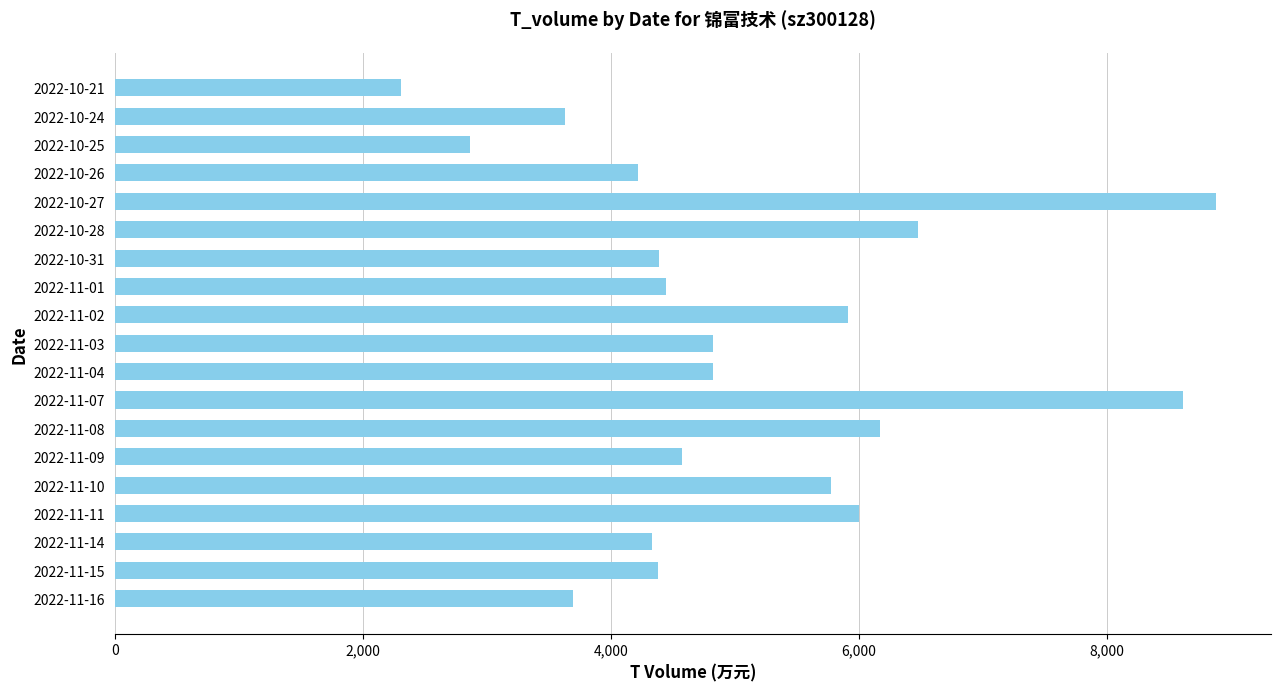

What is the average value?

5067